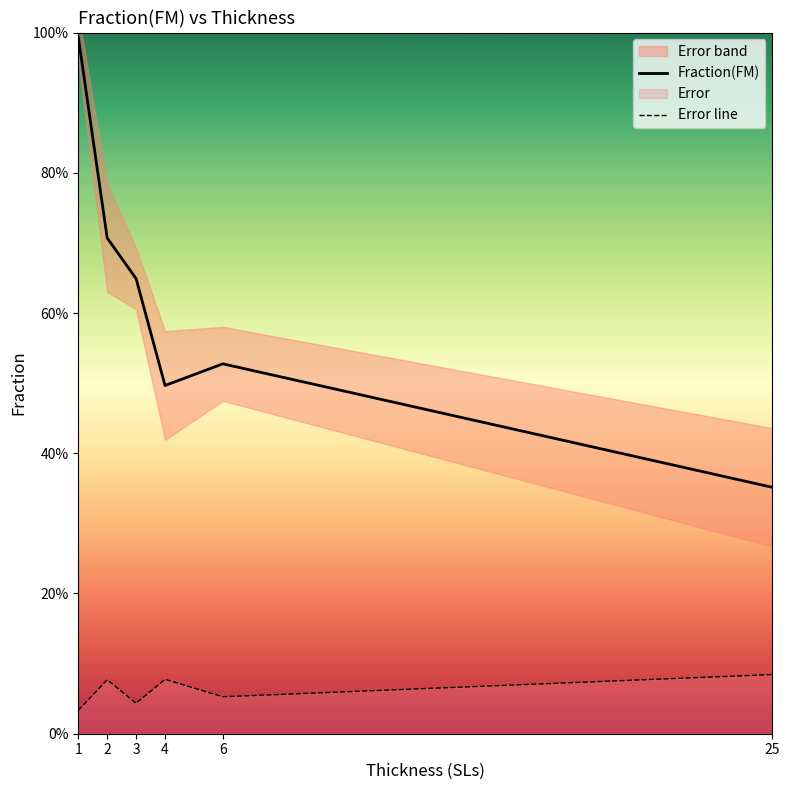

Reading right to left, extract all data points from this chart.

Fraction(FM): 25=0.4	6=0.5	4=0.5	3=0.6	2=0.7	1=1.0
Error line: 25=0.1	6=0.1	4=0.1	3=0.0	2=0.1	1=0.0